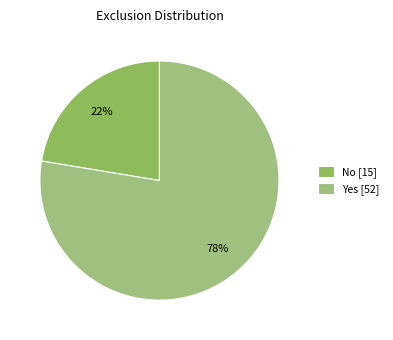

The No slice represents 22% of the pie. True or false?

True